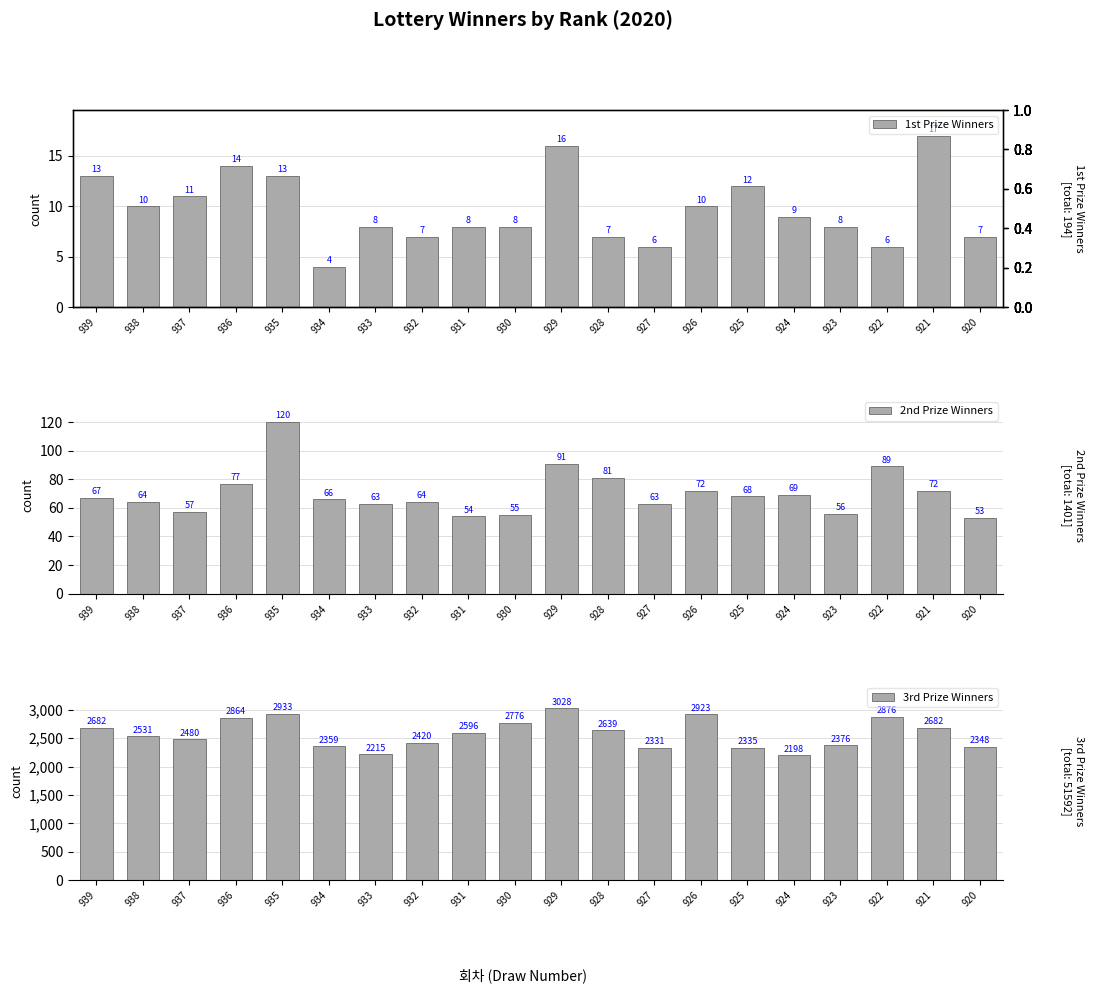

What is the minimum value for 1st Prize Winners?

4